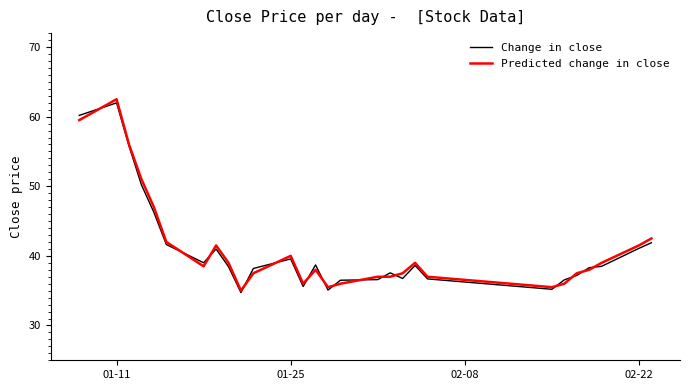

Which series has the largest range (max minus min)?

Predicted change in close